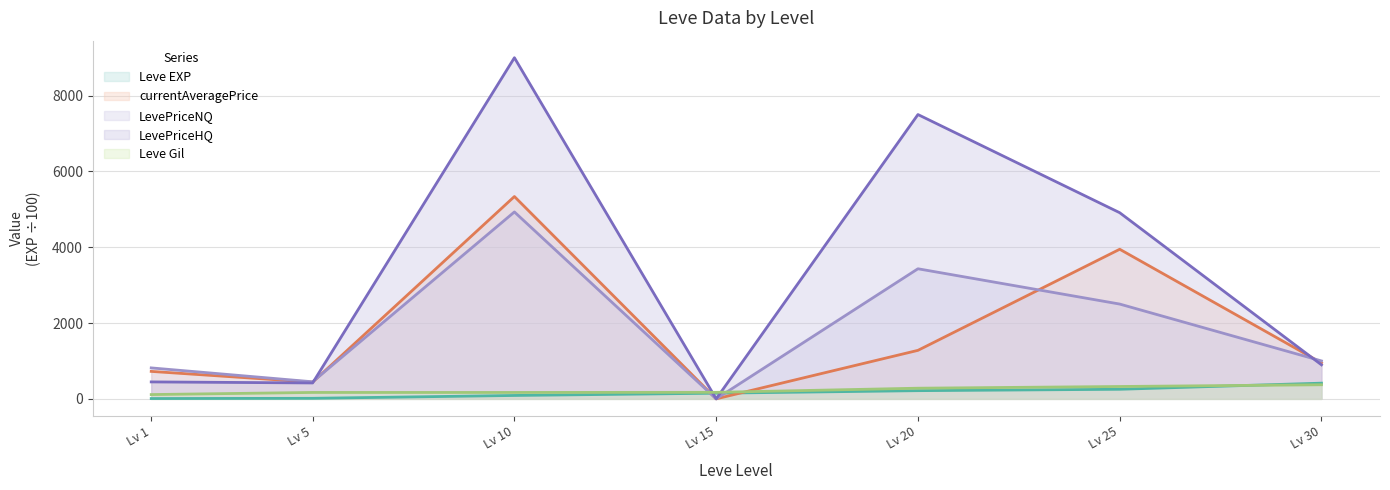

What is the difference between the maximum and minimum values in the currentAveragePrice series?

5337.5